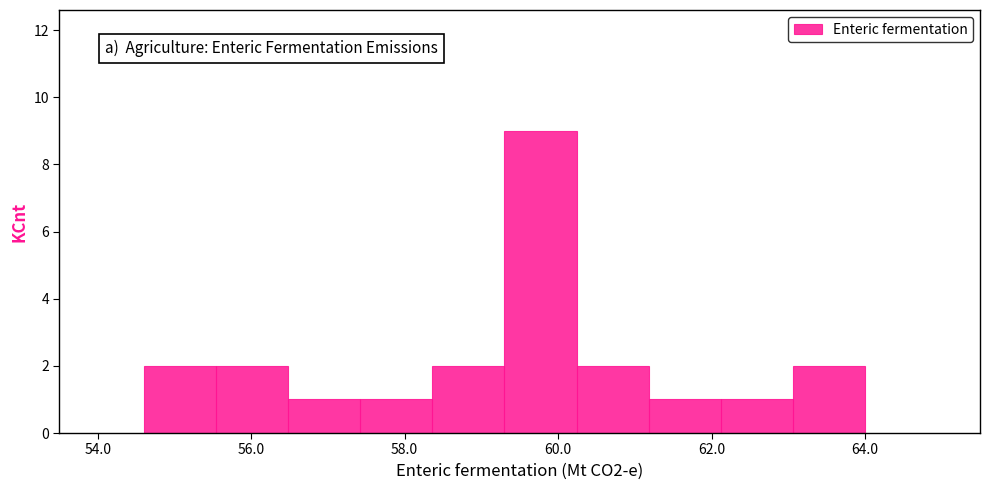

What is the height of the bar covering 61.18 to 62.12 on the x-axis? Neither the bar edges nor the heights are printed on the chart, so give them approximately, as read against the axes.

1